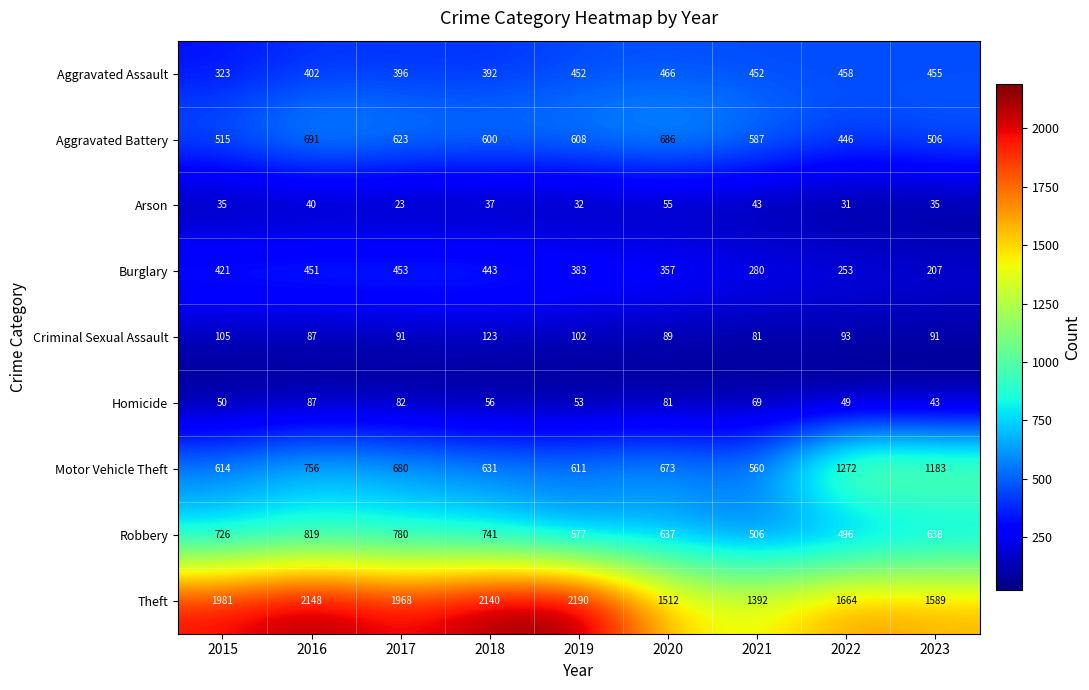

What is the sum of the Robbery values at 2023 and 2016?

1457